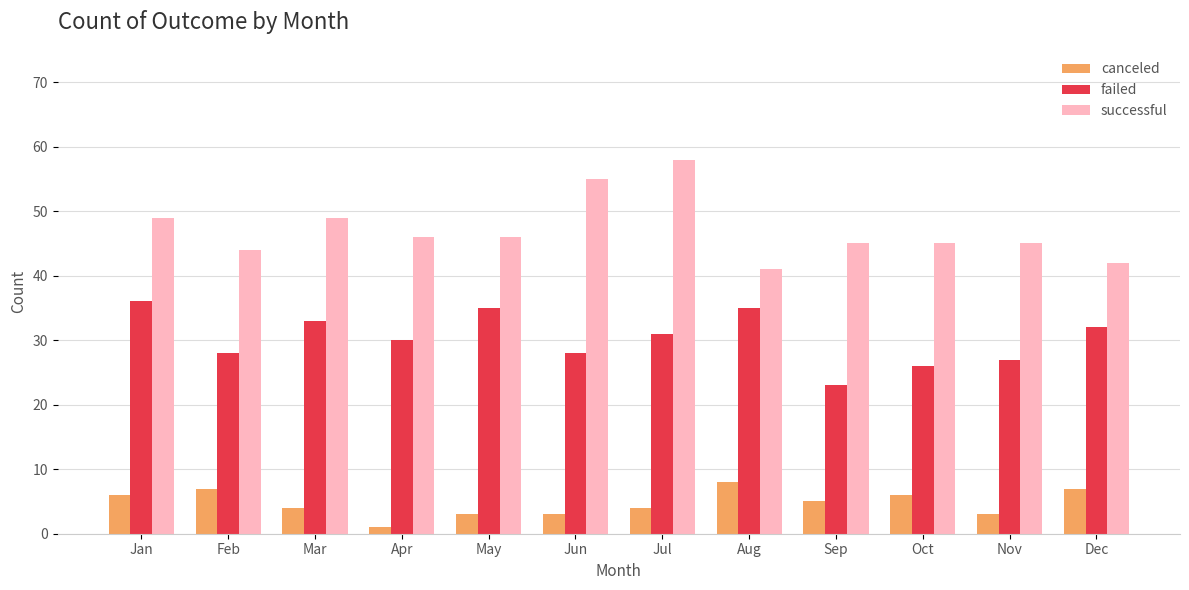

What is the average value of the successful series?

47